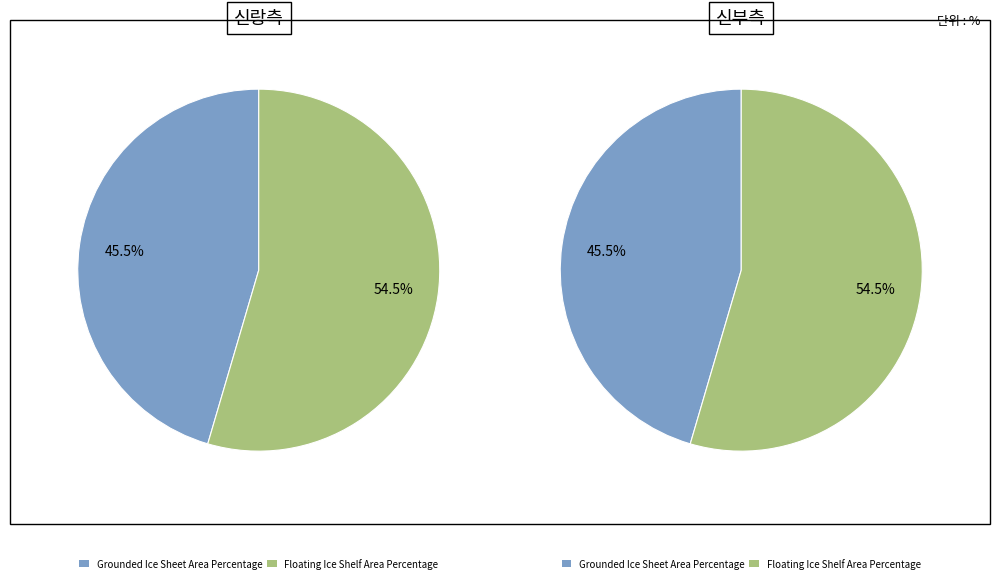

Combined, do Grounded Ice Sheet Area Percentage and Floating Ice Shelf Area Percentage account for over 50%?

Yes